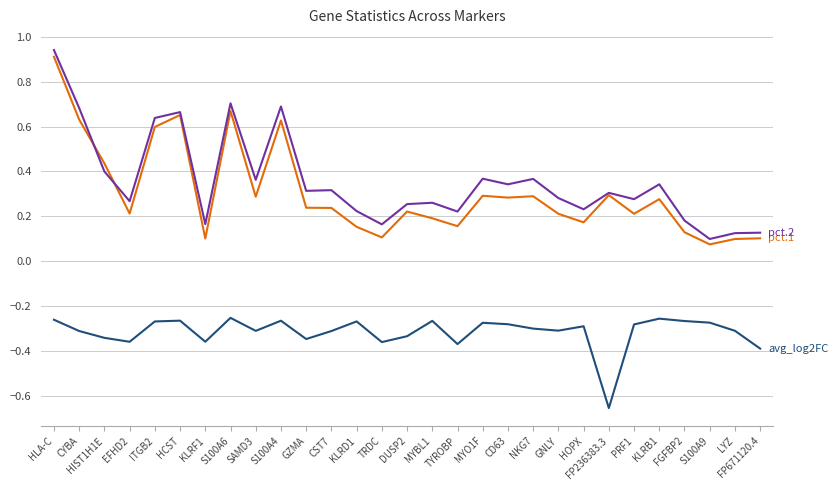

At which category is the sum across all series the highest?

HLA-C